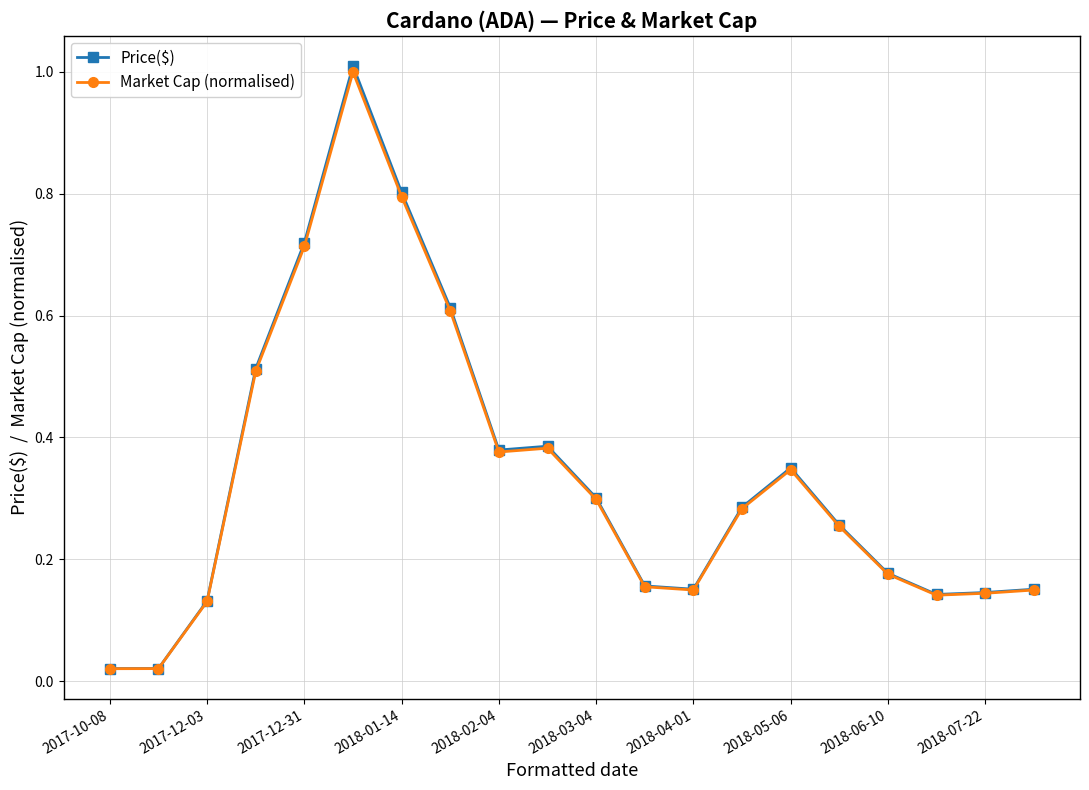

At how many categories does at least one series exceed 0?

20